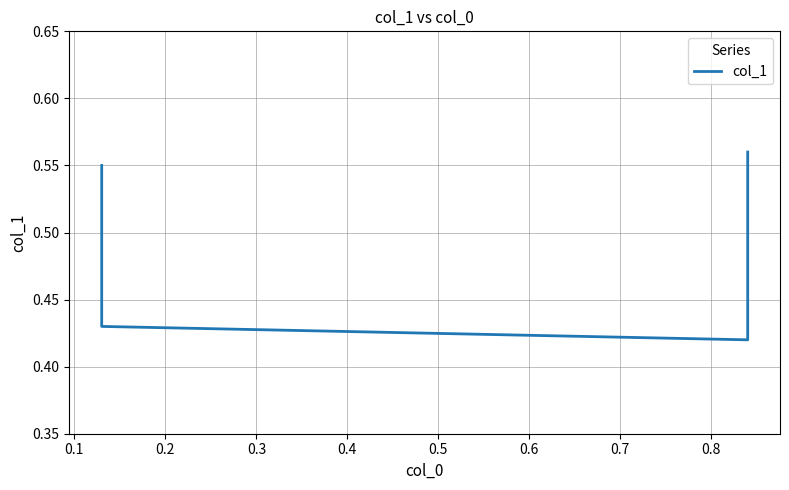

The chart shows a value of 0.4 at 0.2. True or false?

True